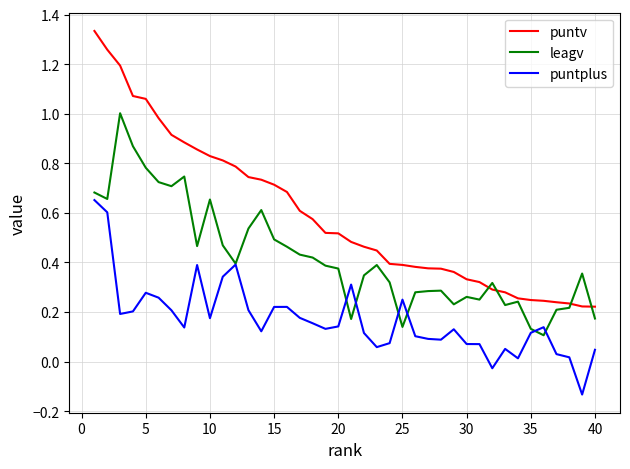

True or false: puntplus and puntv intersect in this chart.

False